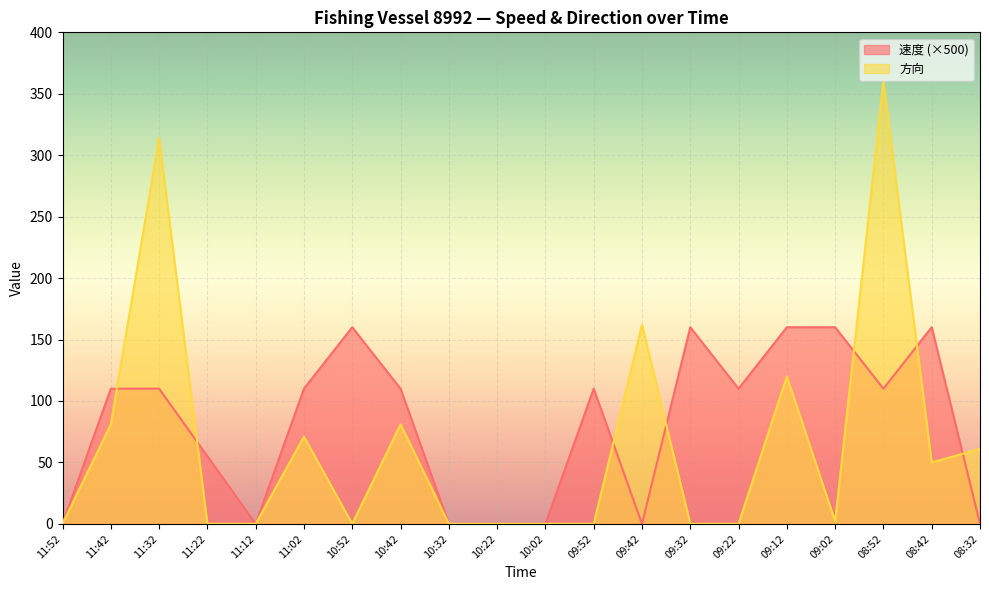

Between which two adjacent categories do 速度 and 方向 first intersect?

11:42 and 11:32